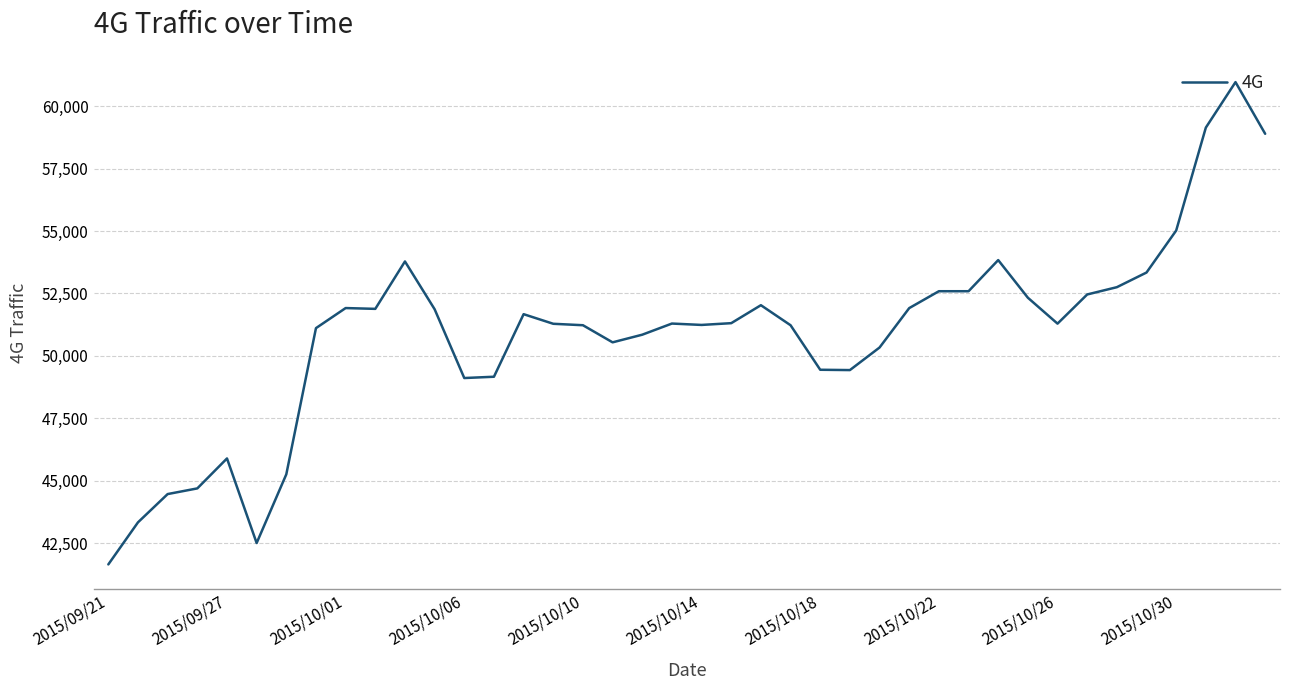

Does the chart display data point markers on the line(s)?

No